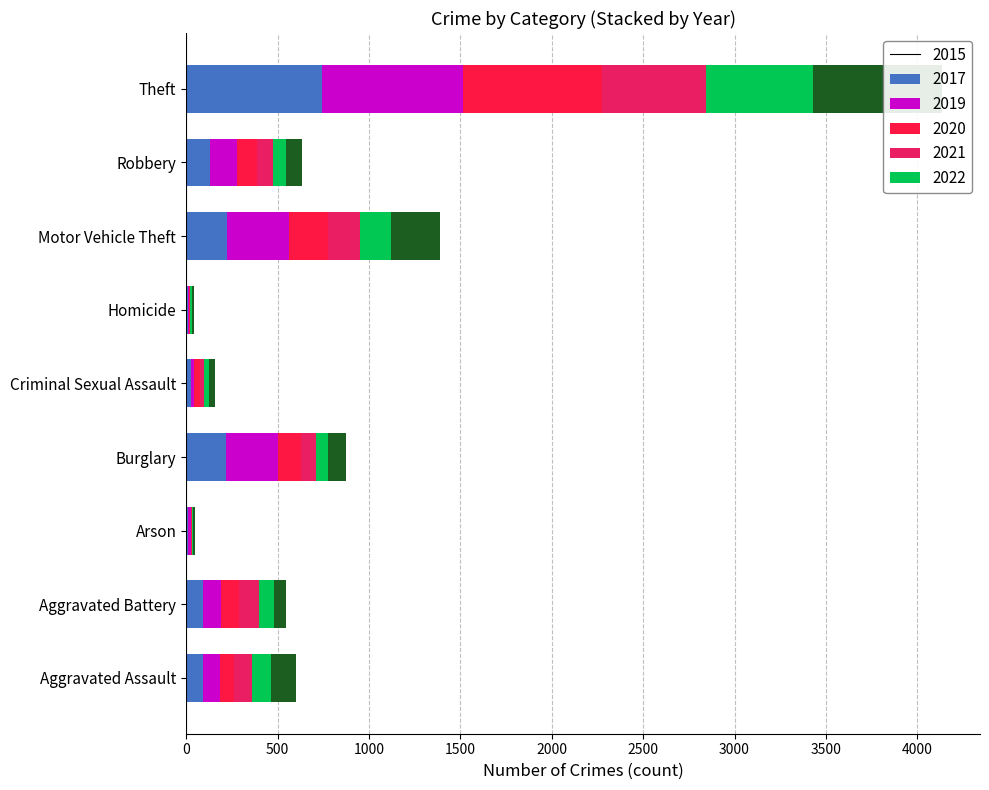

What are all the series names shown in the legend?

2015, 2017, 2019, 2020, 2021, 2022